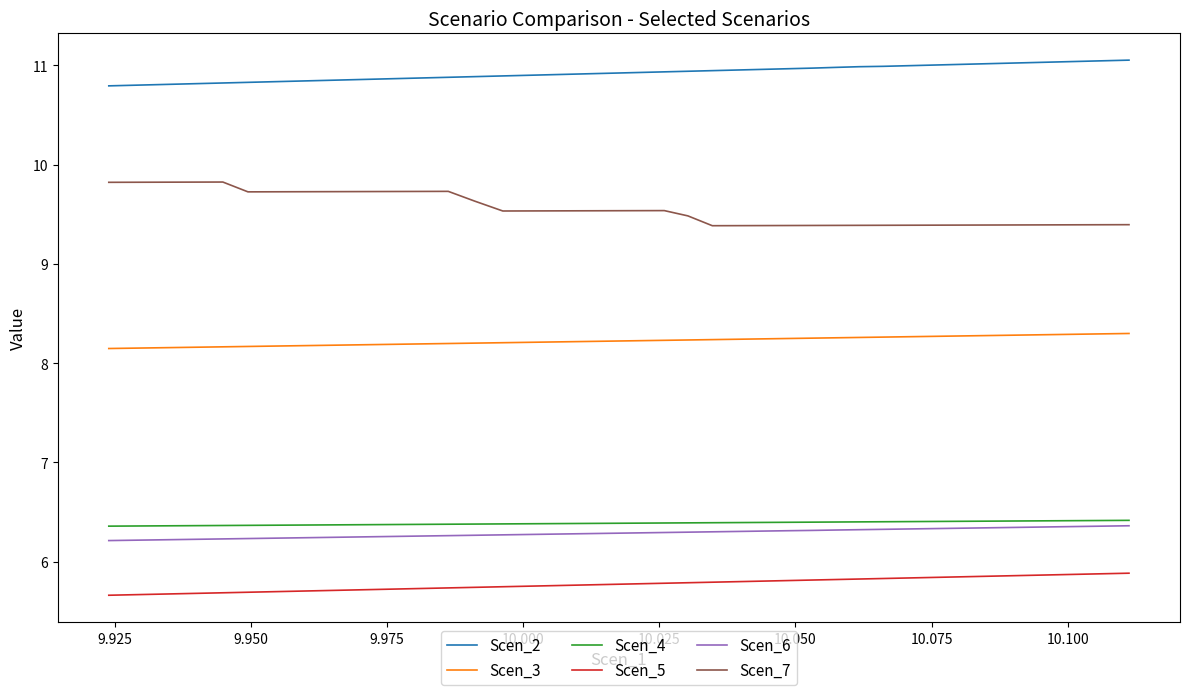

Which series has the largest total across all categories?

Scen_2